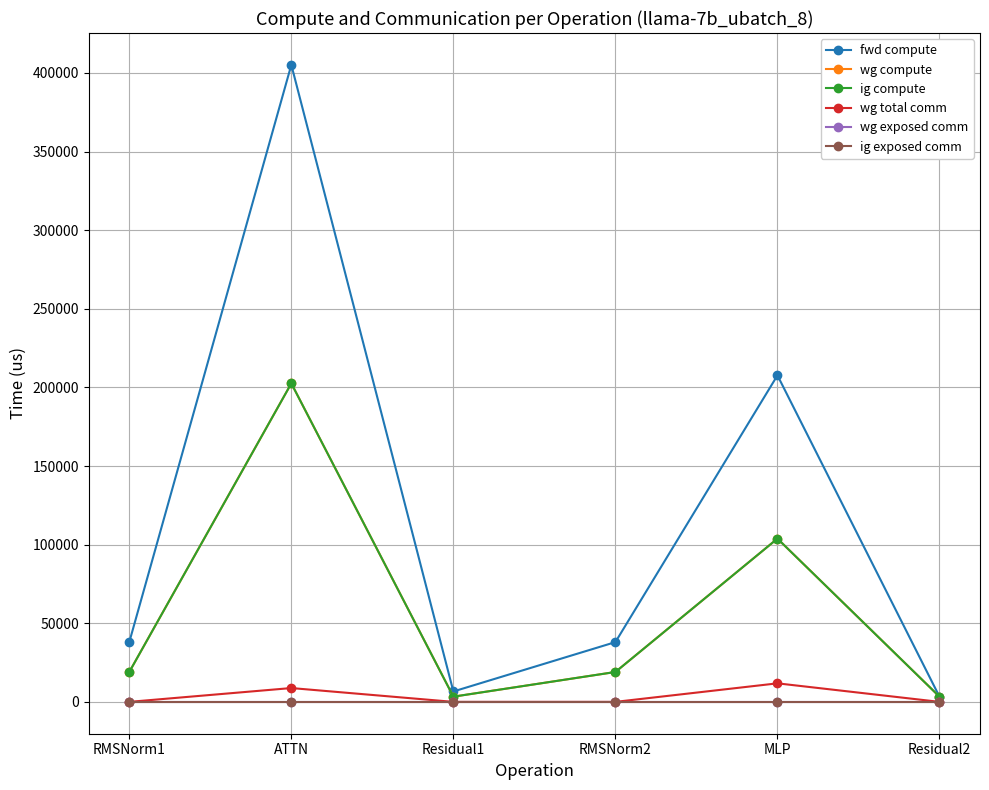

At which label is fwd compute closest to 204203?

MLP